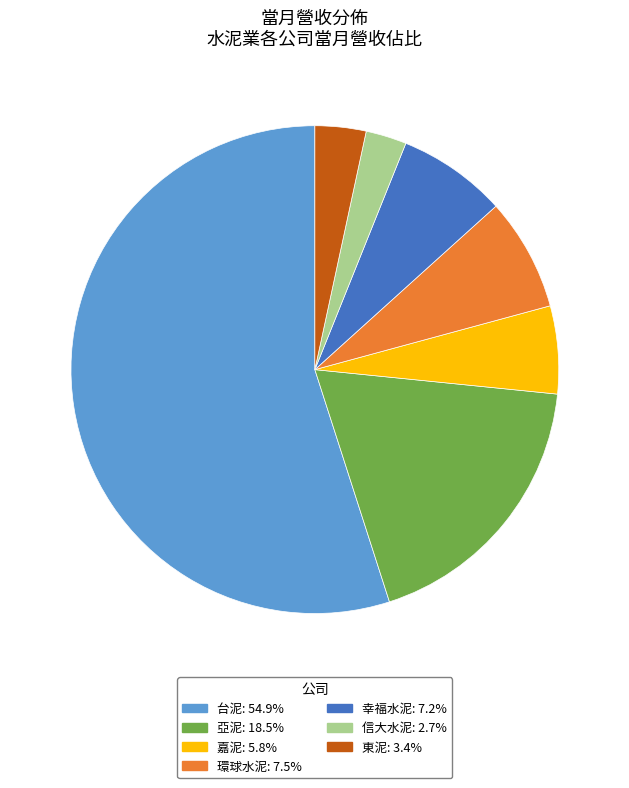

Which slice is the largest?

台泥